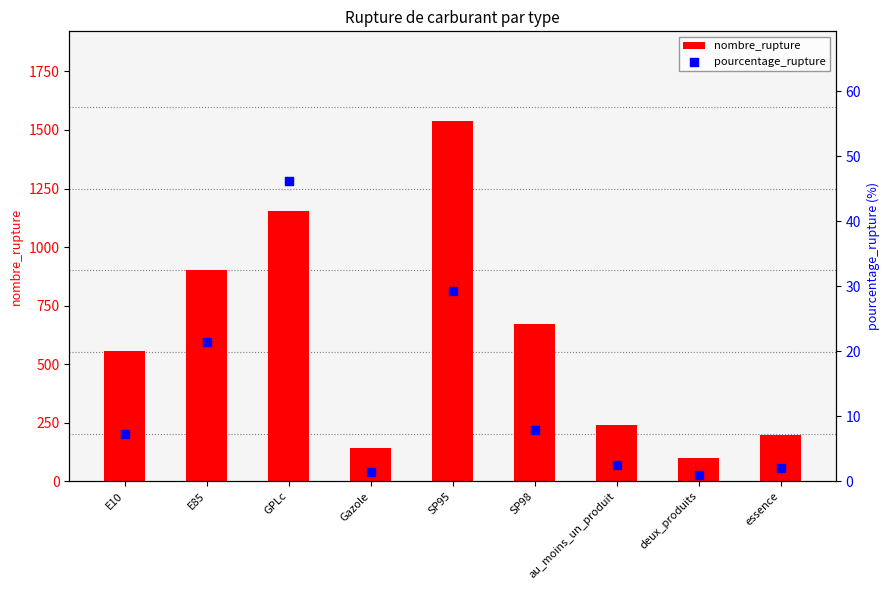

Which series contains the highest Y value?

nombre_rupture